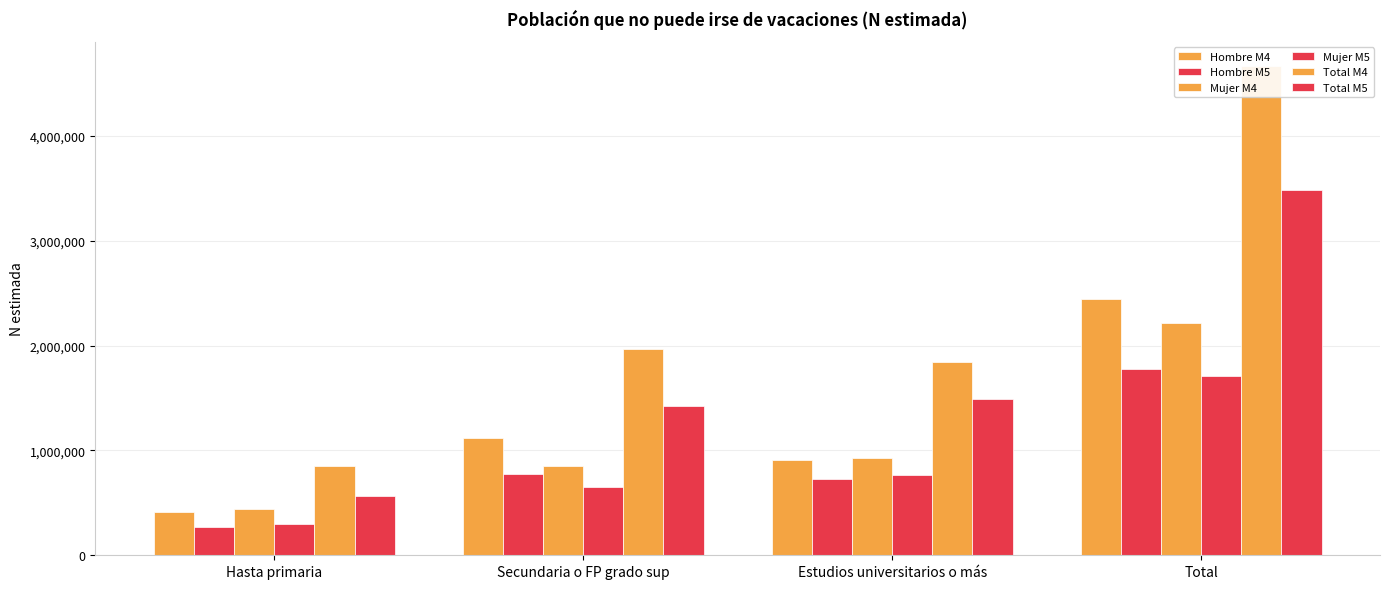

Which series has the largest total across all categories?

Total M4